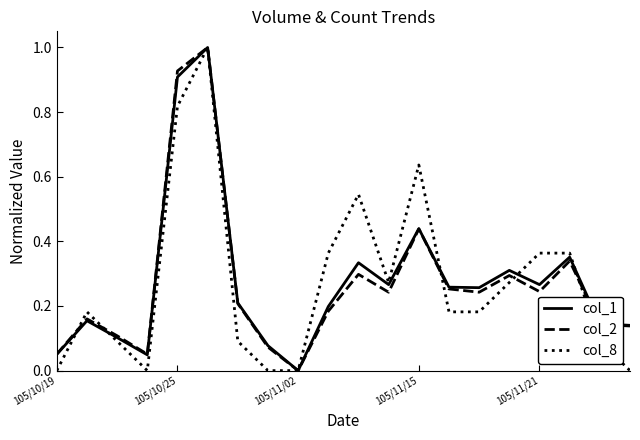

What is the maximum value for col_8?

1.0